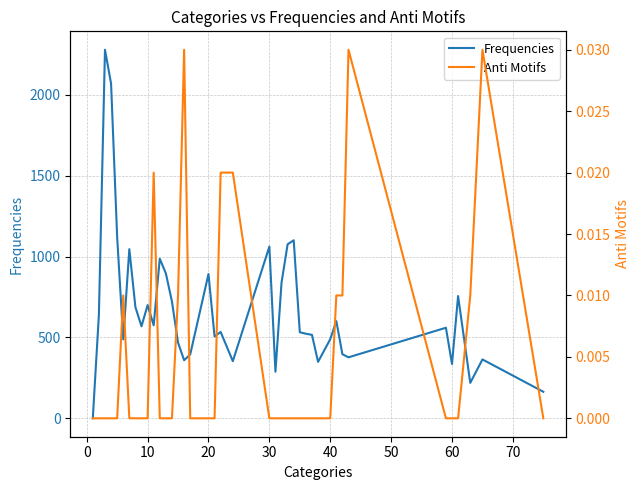

True or false: Anti Motifs and Frequencies intersect in this chart.

False